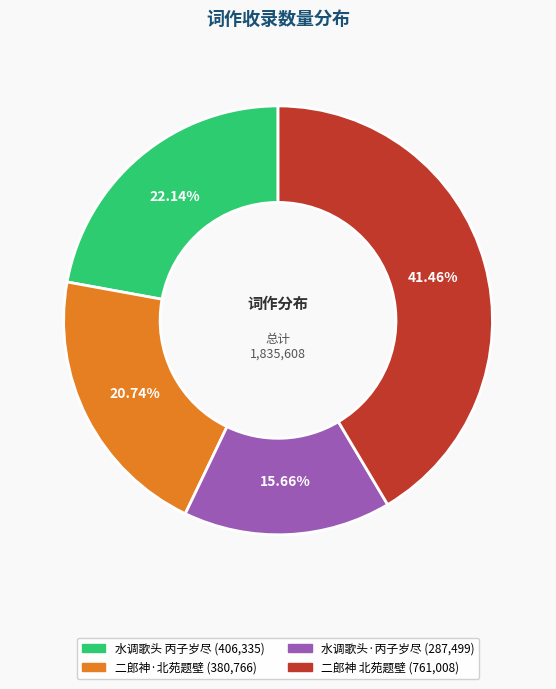

Is there a majority slice in this chart?

No